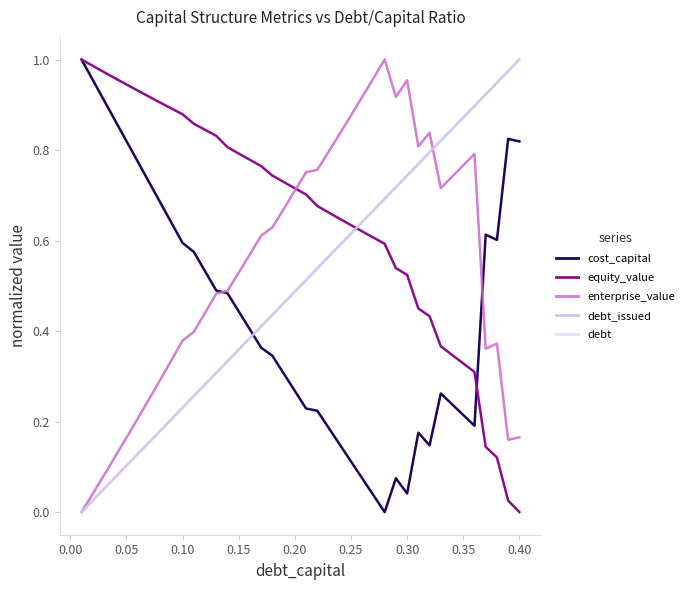

What is the sum of all debt_issued values?

20.0